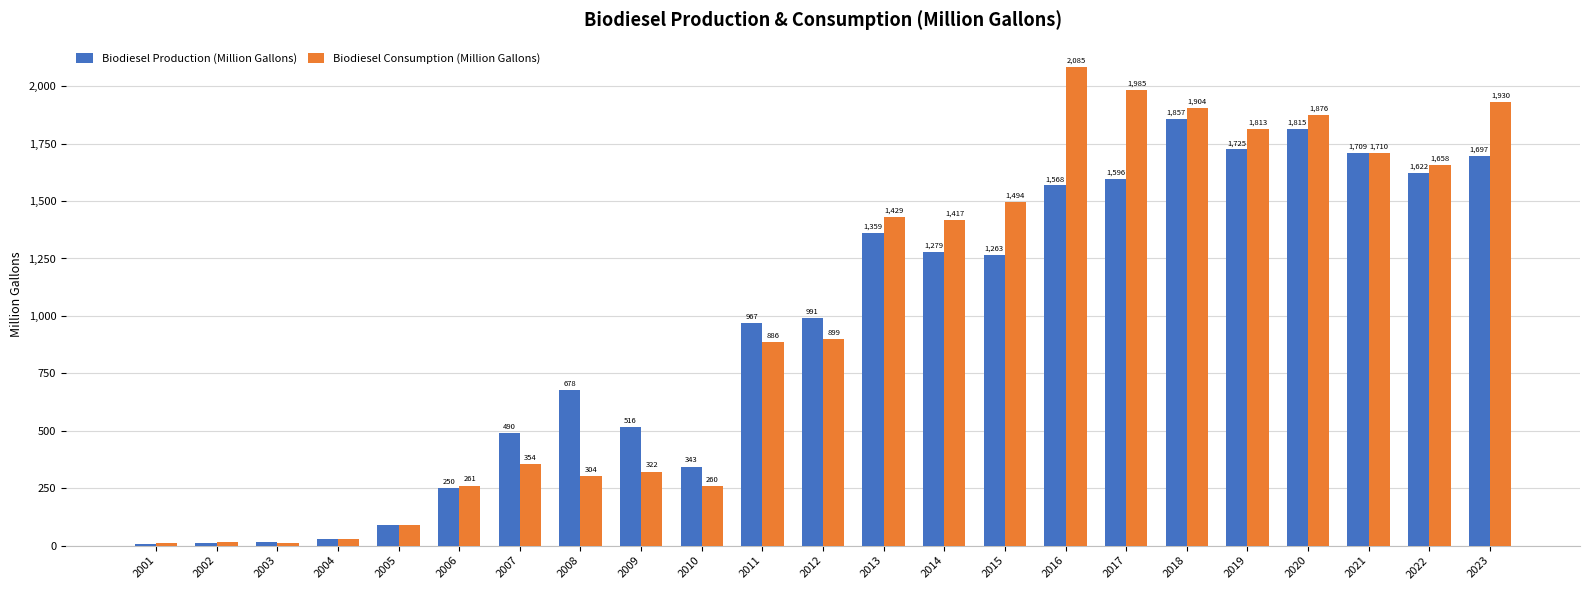

What is the value of the Biodiesel Consumption (Million Gallons) bar at the 11th from the left?

886.2